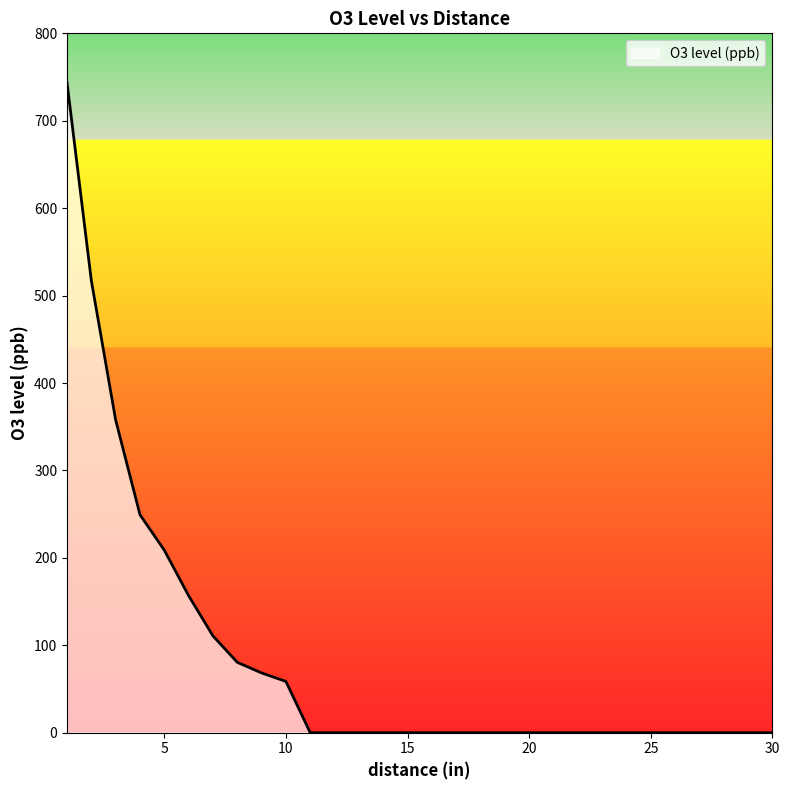

What is the difference between the maximum and minimum values?

743.5